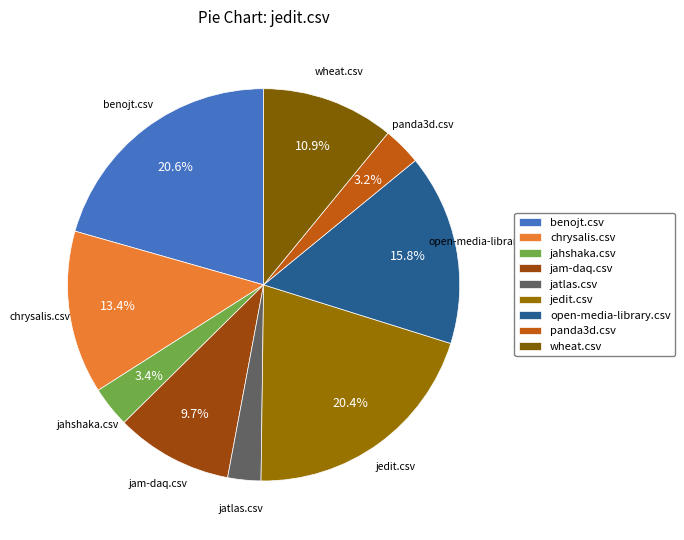

Is there any slice that represents more than half of the pie?

No